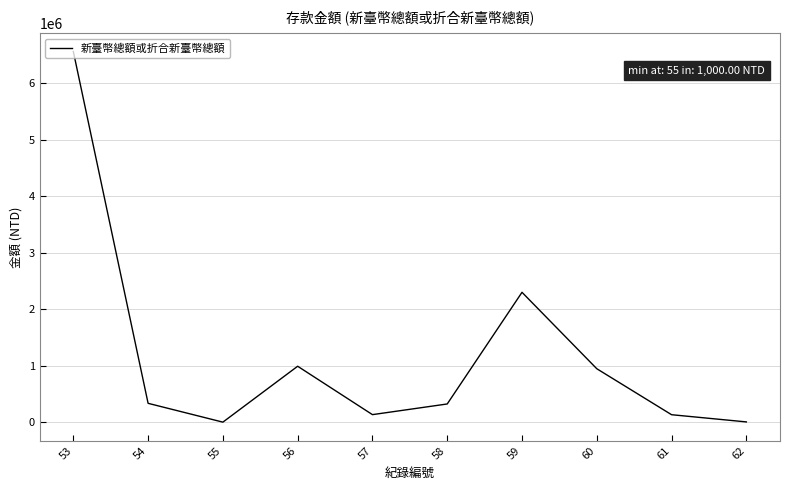

At which category does the data reach its first local valley?

55